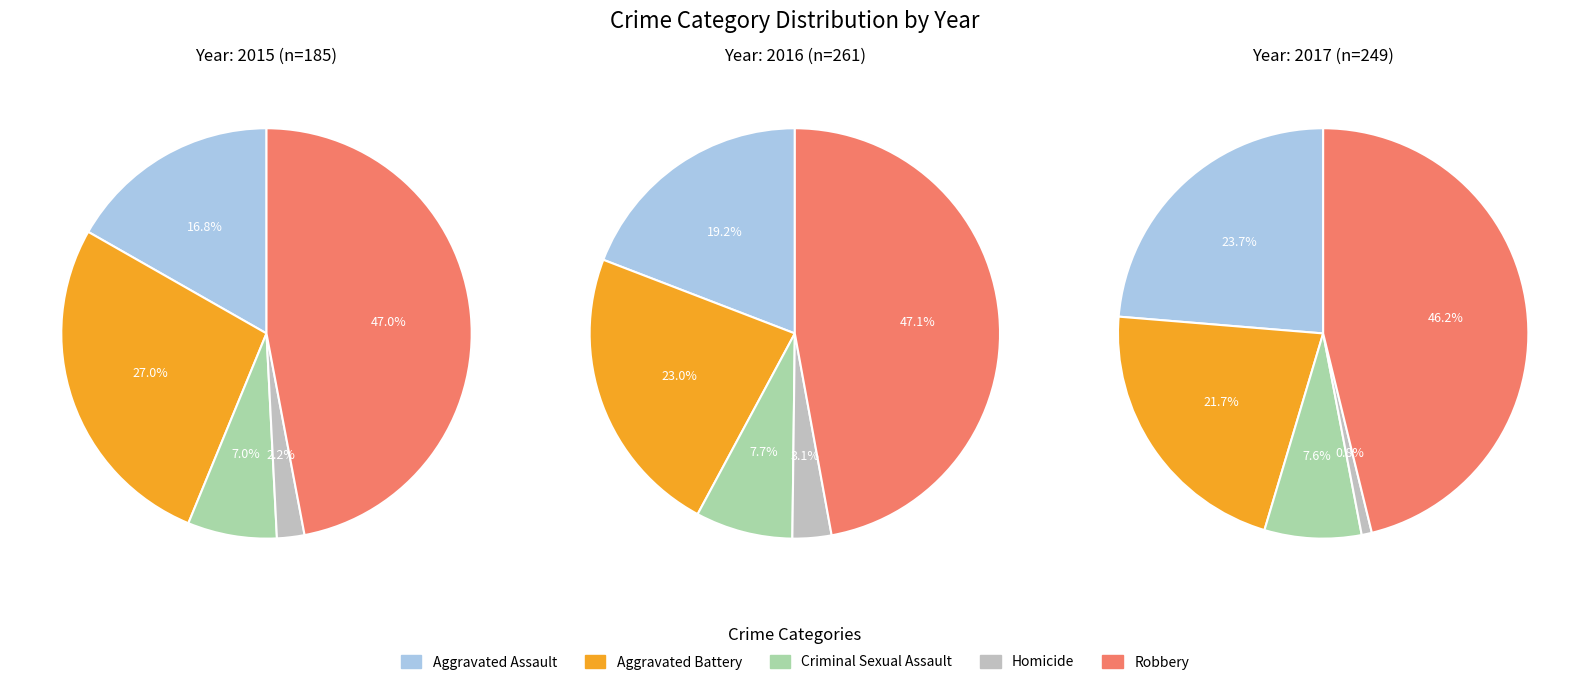

Which category has the smallest portion of the pie?

Homicide